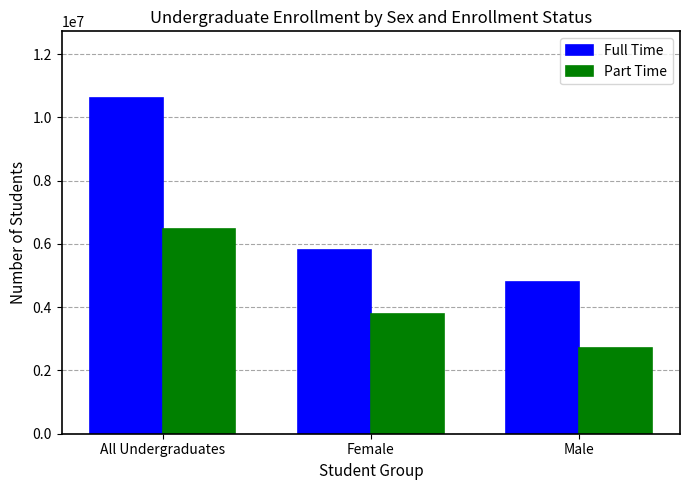

What is the difference between the maximum and minimum values in the Full Time series?

5803733